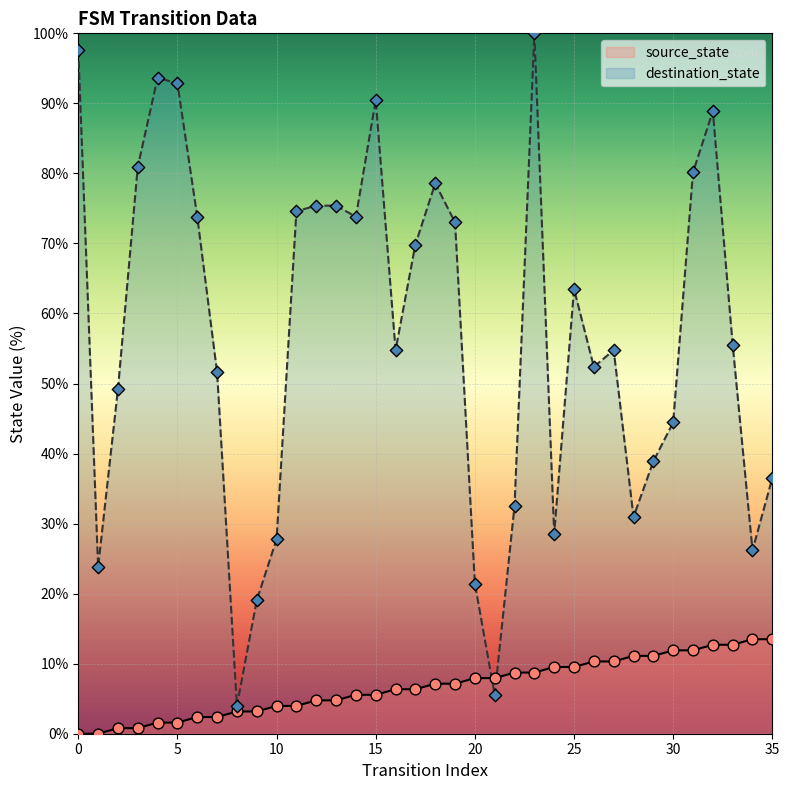

At which category is the sum across all series the highest?

23